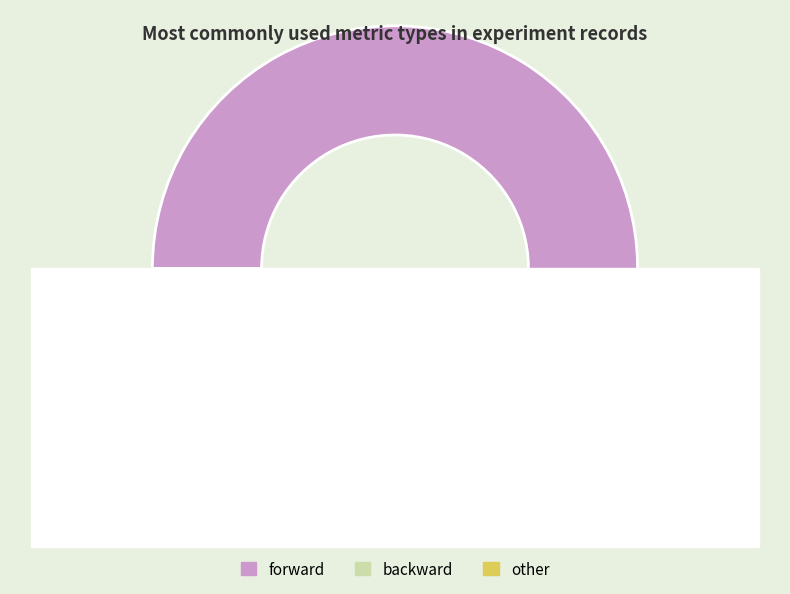

How many slices are in this pie chart?

3